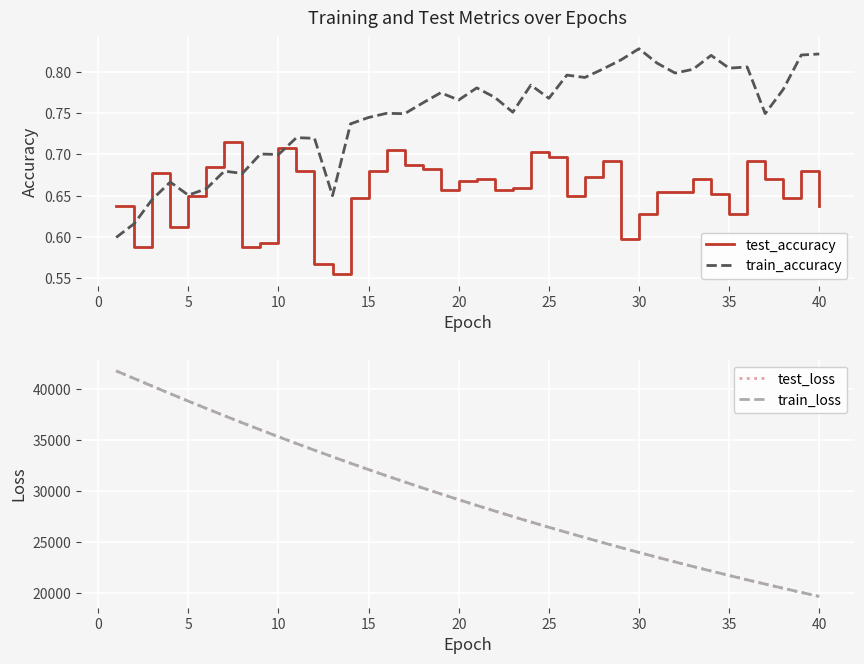

Is it true that test_accuracy equals 0.4 at 10?

False